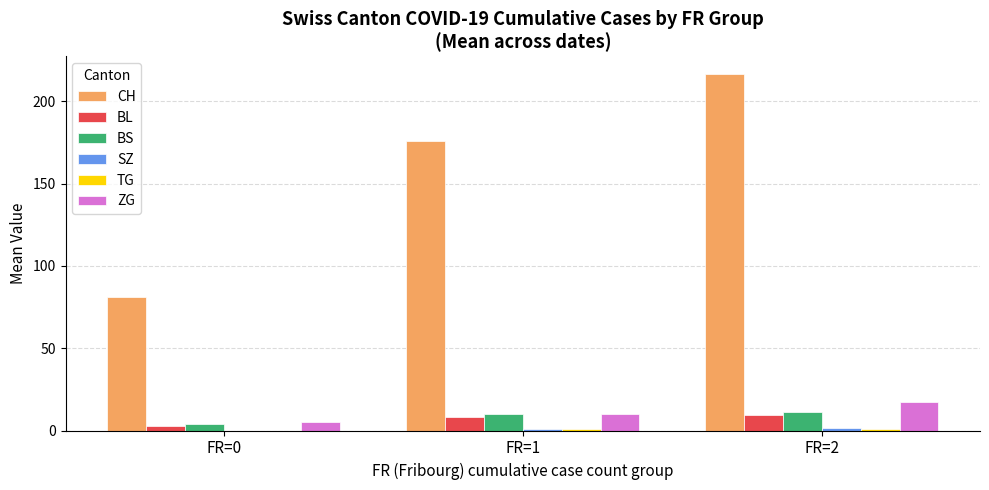

How many distinct data groups are displayed?

6